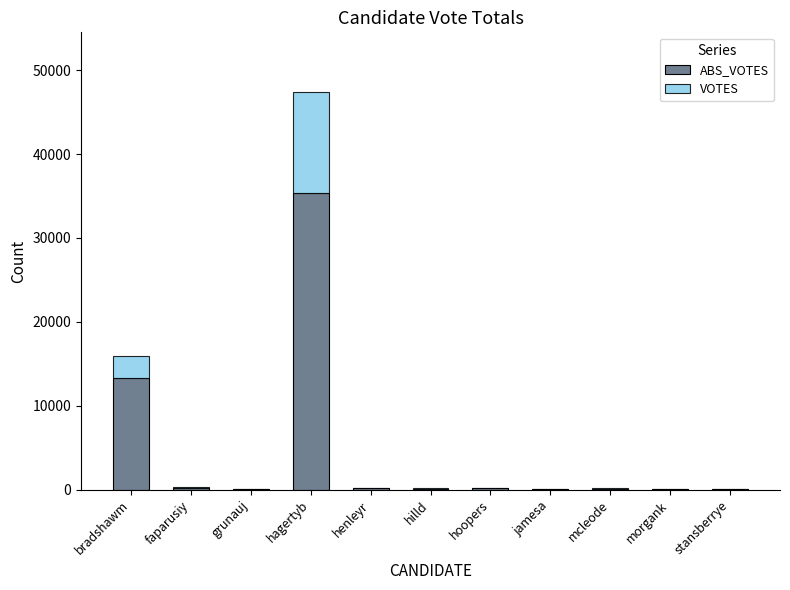

At which category is the sum across all series the highest?

hagertyb